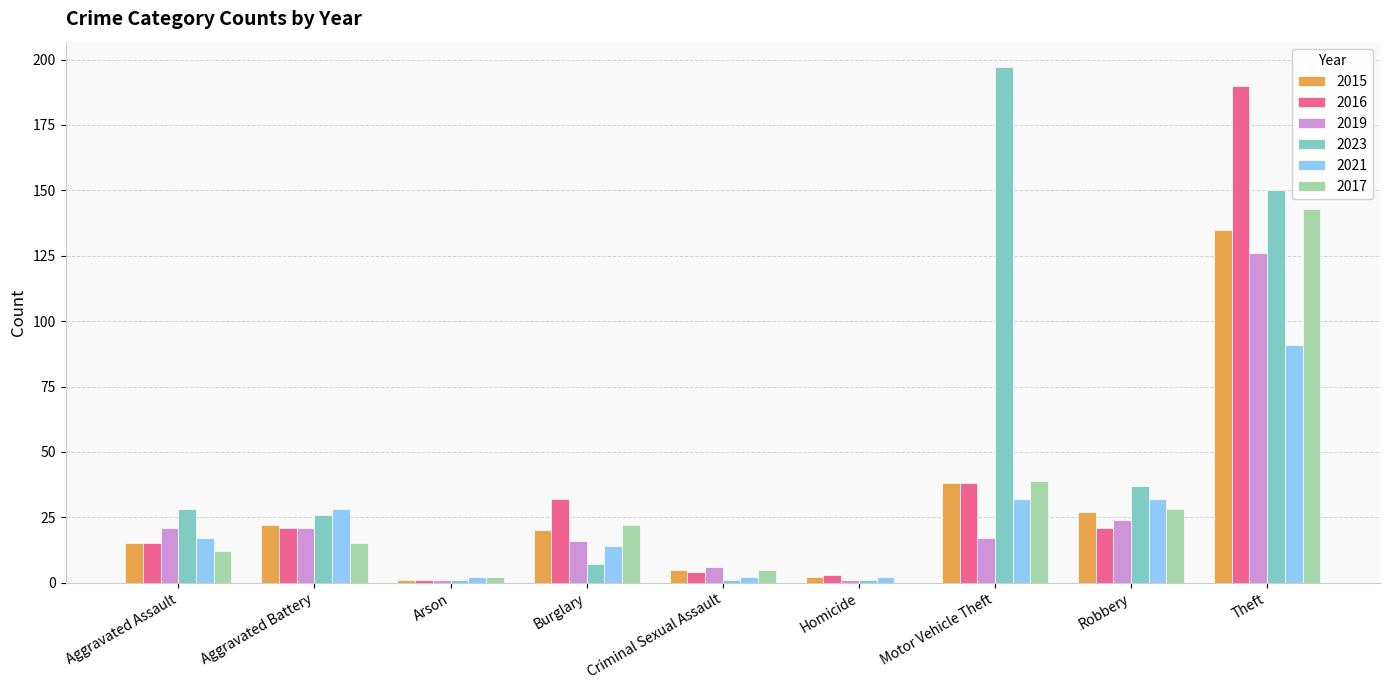

At which category is the sum across all series the highest?

Theft